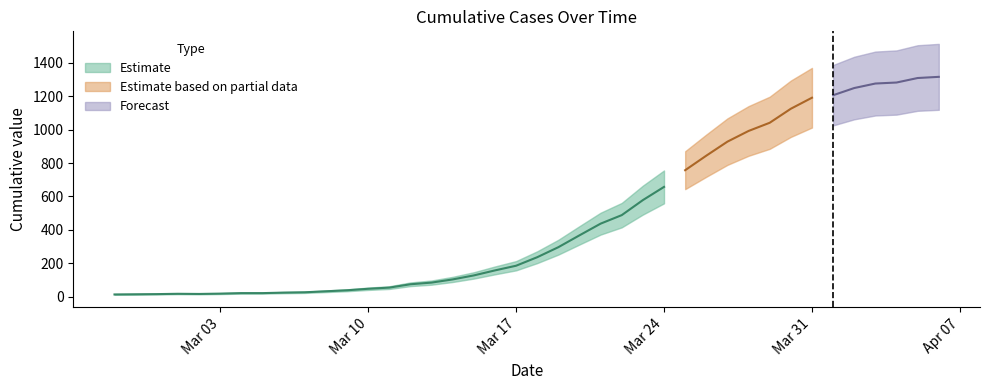

What is the difference between the second highest and minimum values?

1296